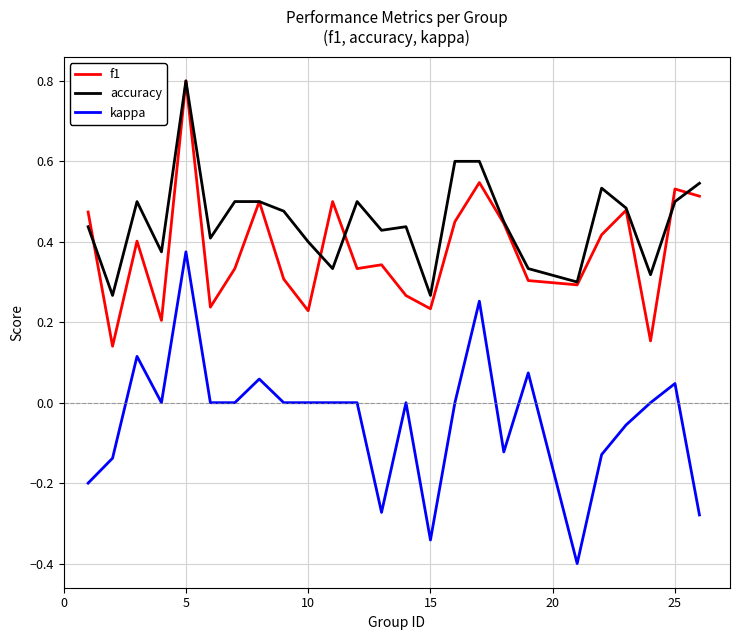

Count the accuracy values in the range 0 to 1.

25